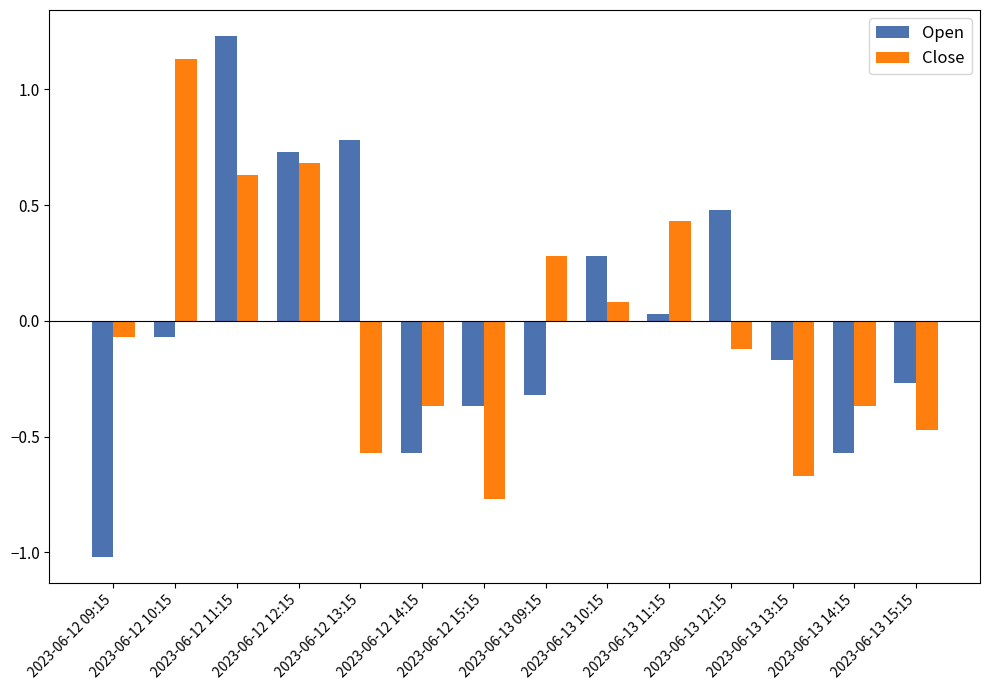

How many bars are there in each group?

2